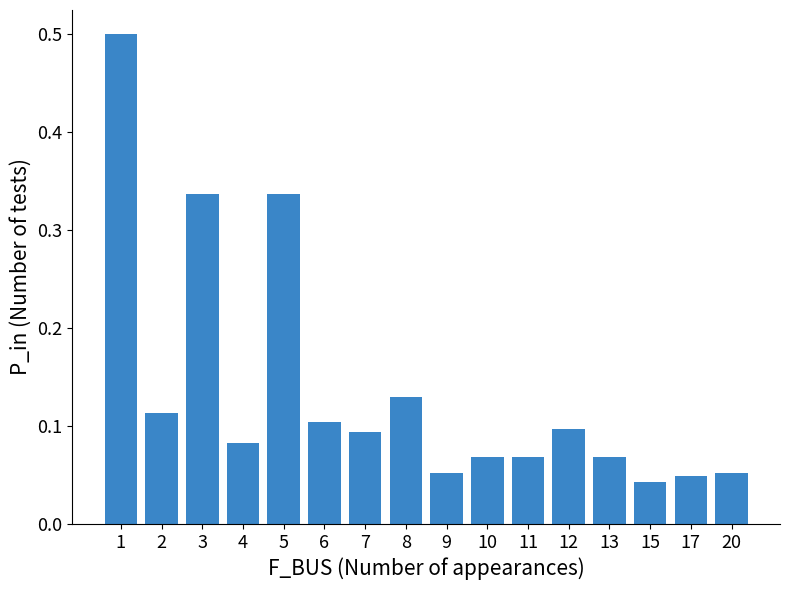

What is the maximum value shown in the chart?

0.5